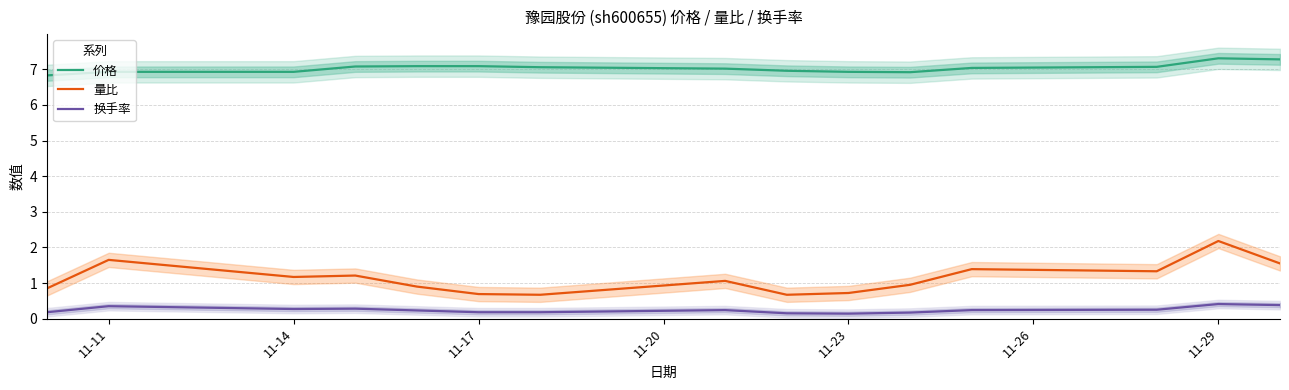

True or false: 量比 has a value of 0.7 at 11-23.

True